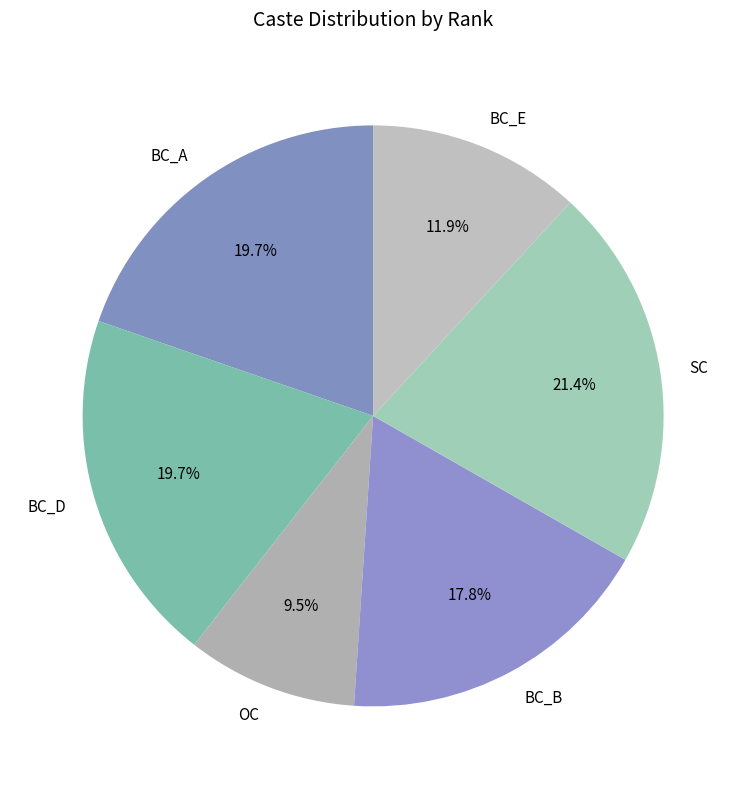

Which category has the smallest portion of the pie?

OC